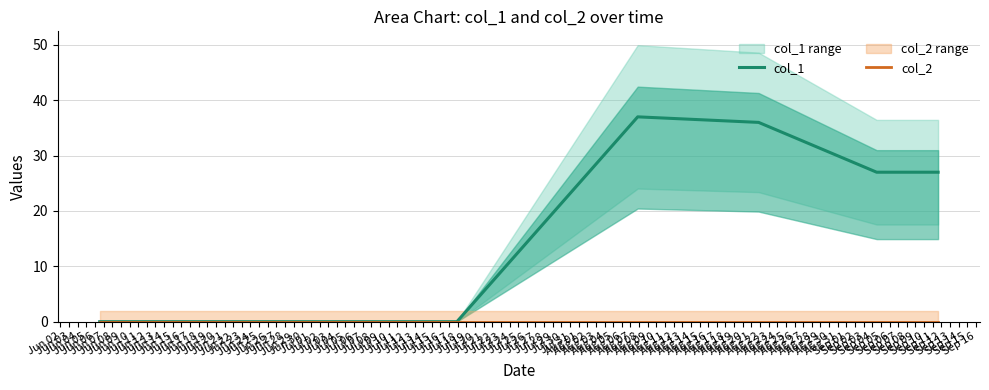

True or false: col_1 has more than 2 points higher than both neighbors.

False